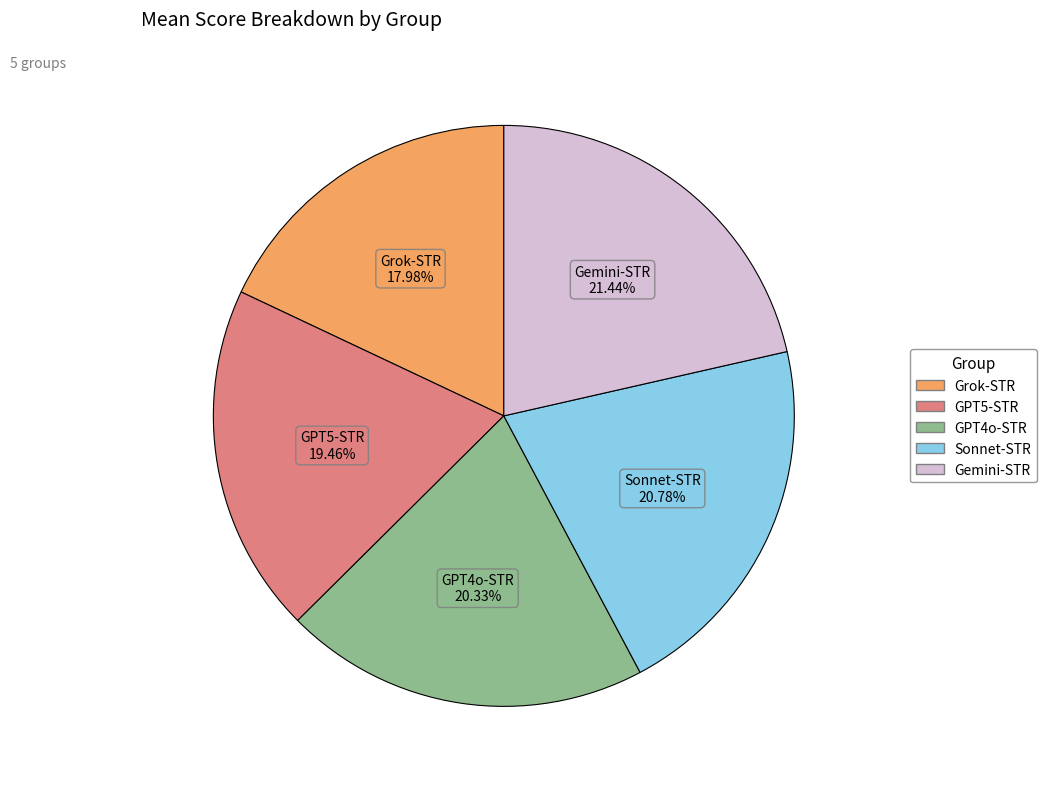

Does any single category account for the majority?

No